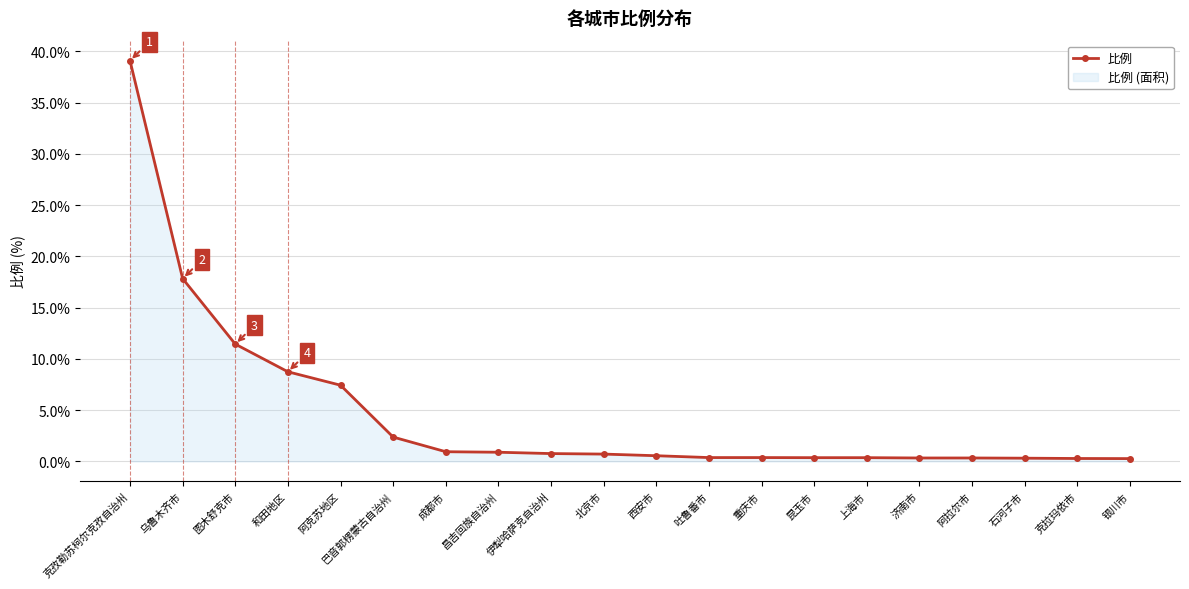

What is the label of the 14th point from the right?

成都市